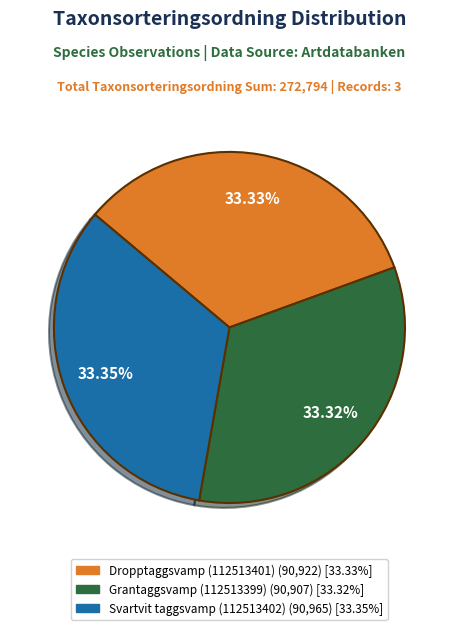

Is there any slice that represents more than half of the pie?

No